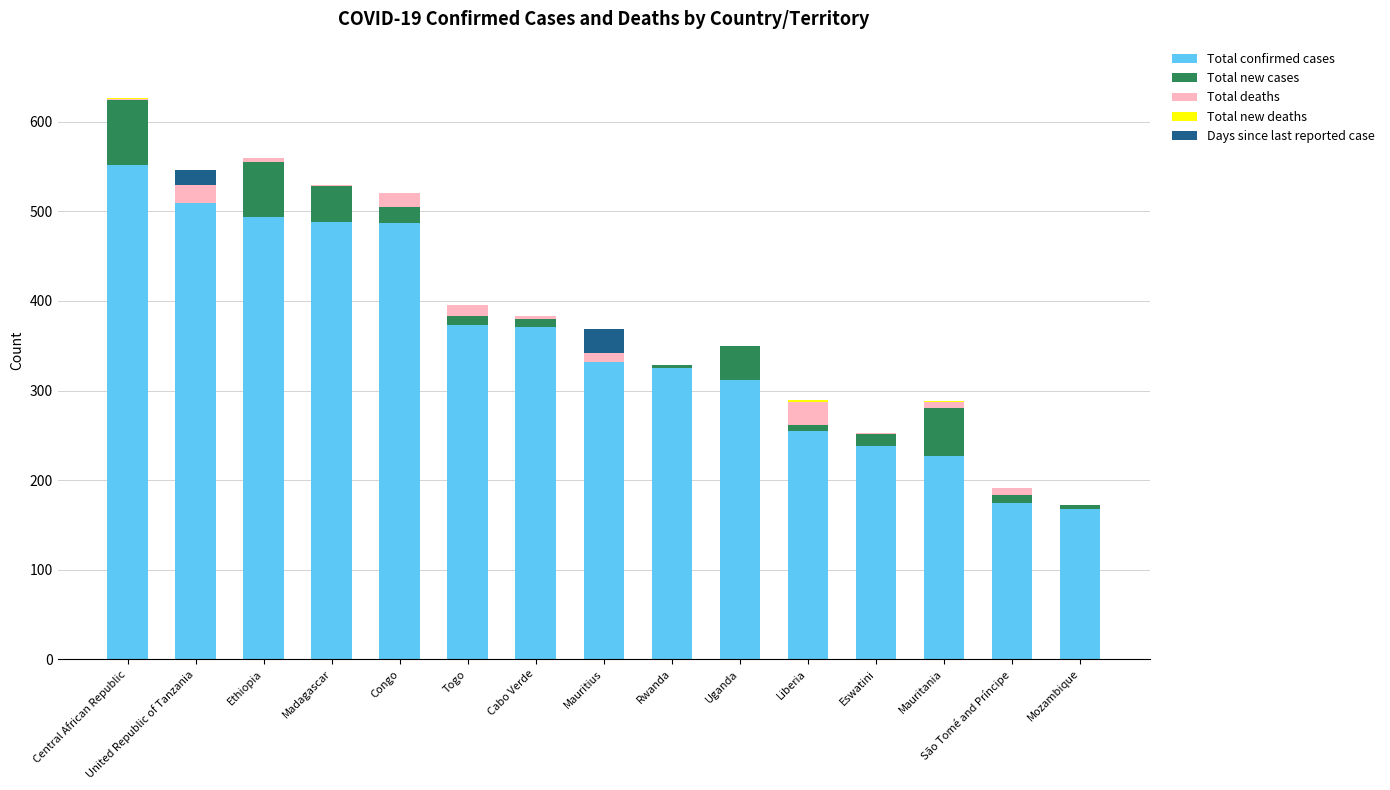

The value of Total confirmed cases at United Republic of Tanzania is 671. True or false?

False